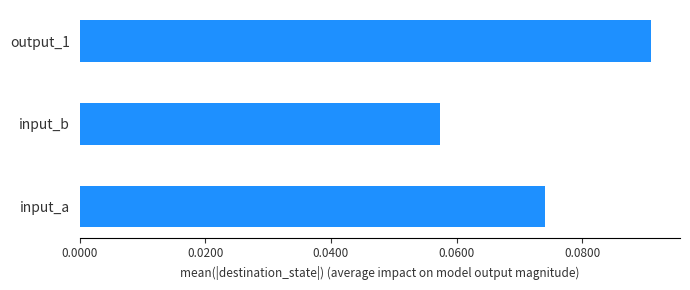

How many values are between 0 and 1?

3